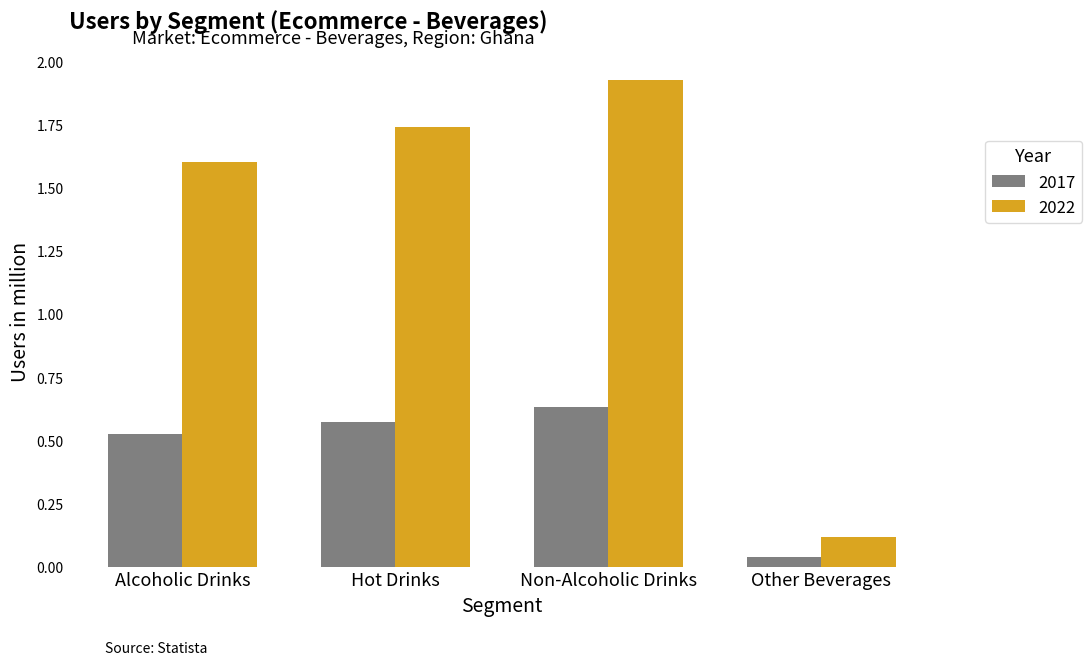

Which series has the widest spread of values?

2022